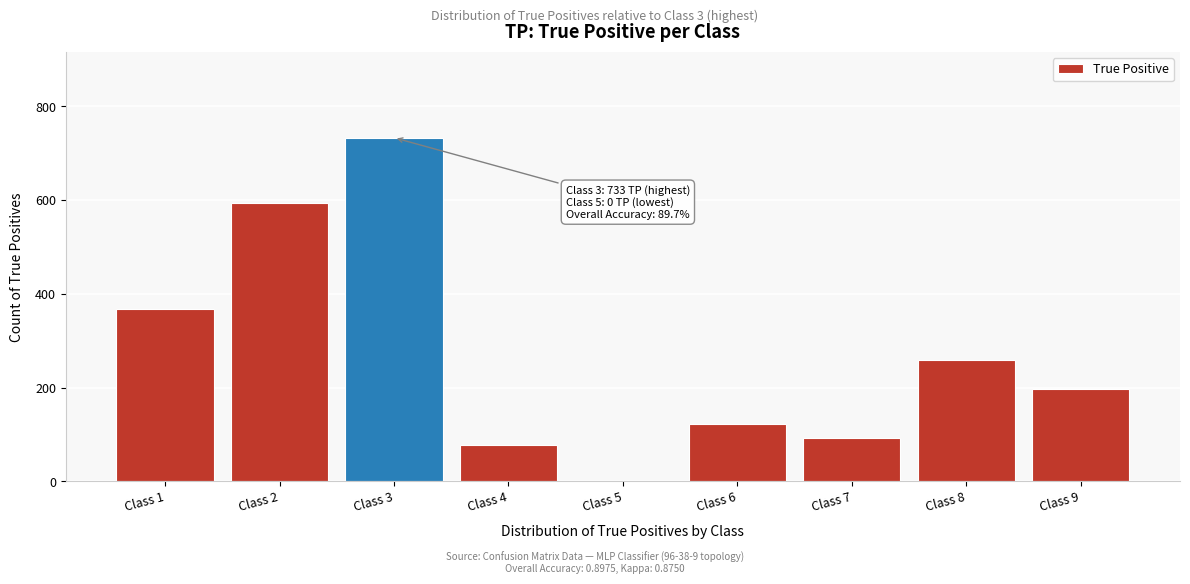

Reading left to right, transcribe all the data shown in this chart.

Class 1=367	Class 2=593	Class 3=733	Class 4=77	Class 5=0	Class 6=123	Class 7=93	Class 8=259	Class 9=197